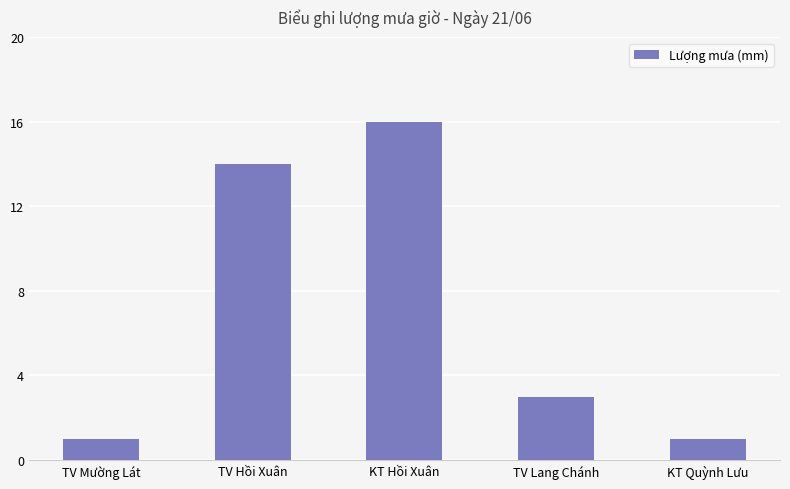

Reading left to right, list all the values displayed in this chart.

TV Mường Lát=1	TV Hồi Xuân=14	KT Hồi Xuân=16	TV Lang Chánh=3	KT Quỳnh Lưu=1